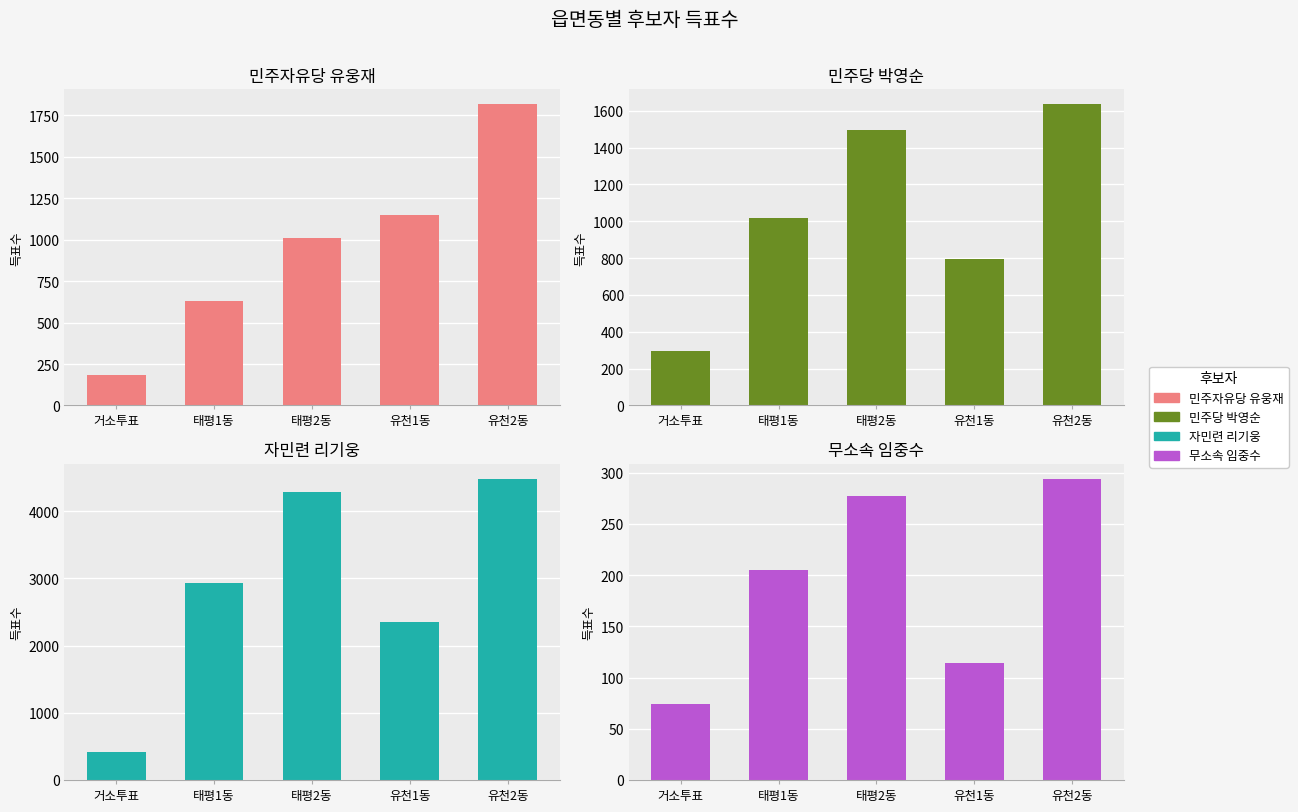

Between 거소투표 and 유천2동, which is larger?

유천2동